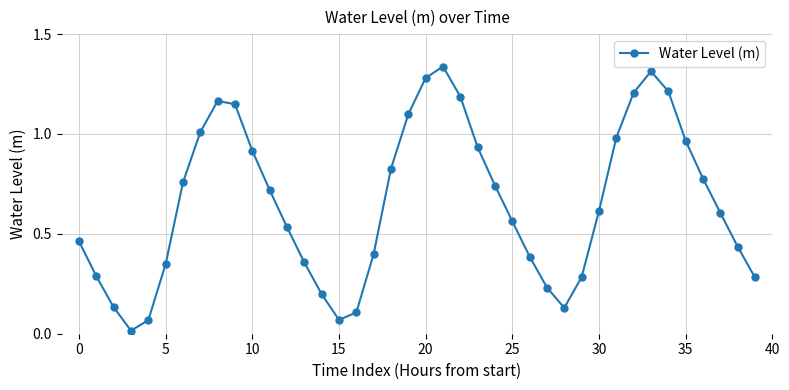

What is the sum of all values?

26.1